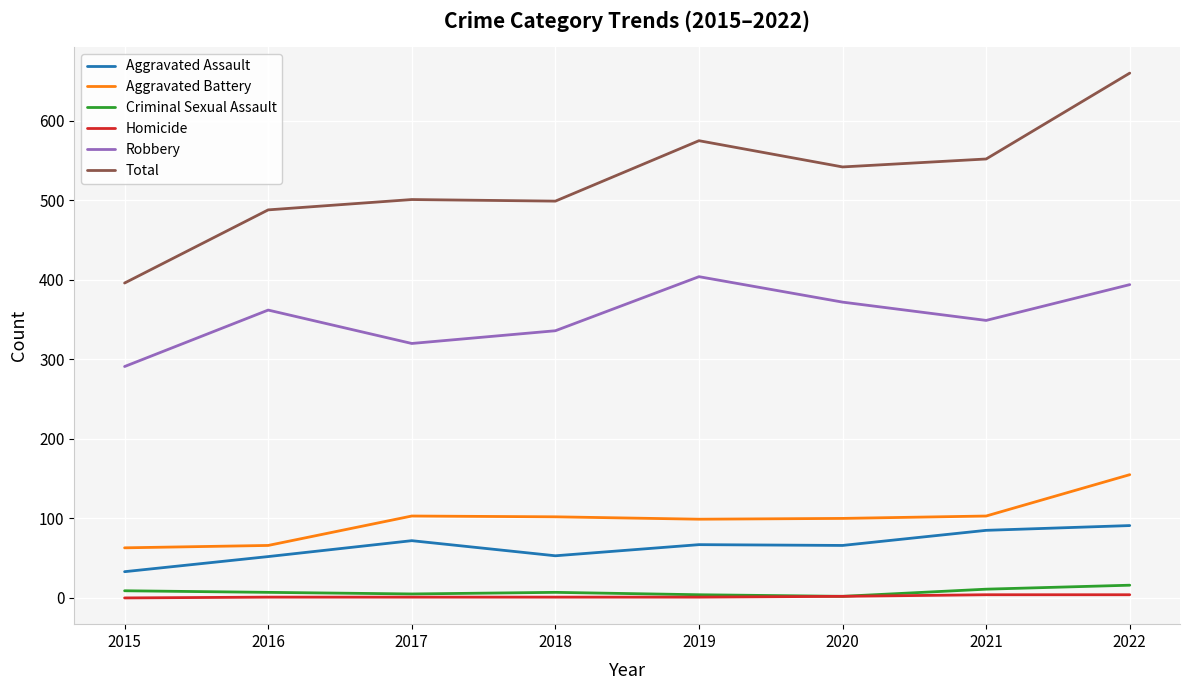

The value of Robbery at 2017 is 501. True or false?

False